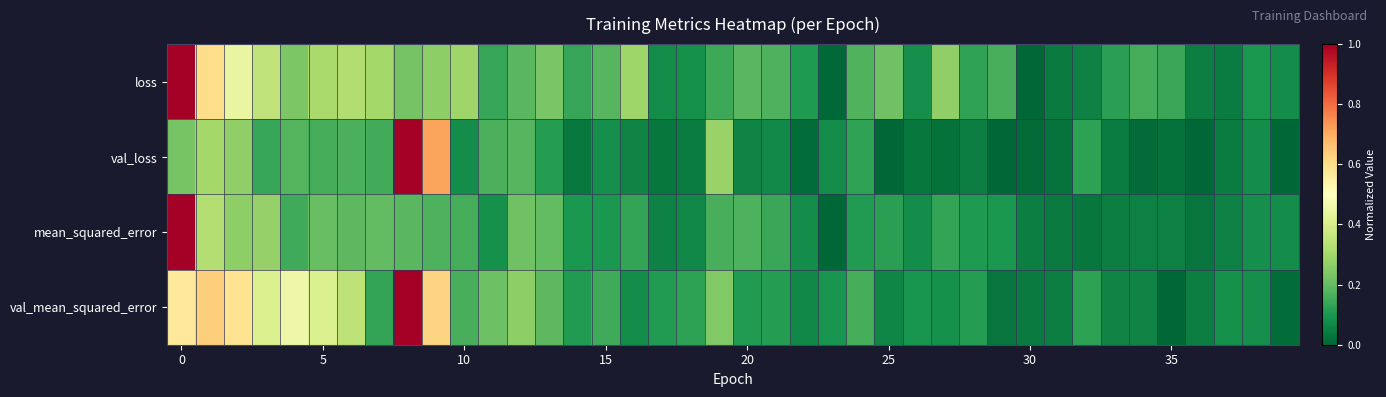

At how many categories does at least one series exceed 0?

40